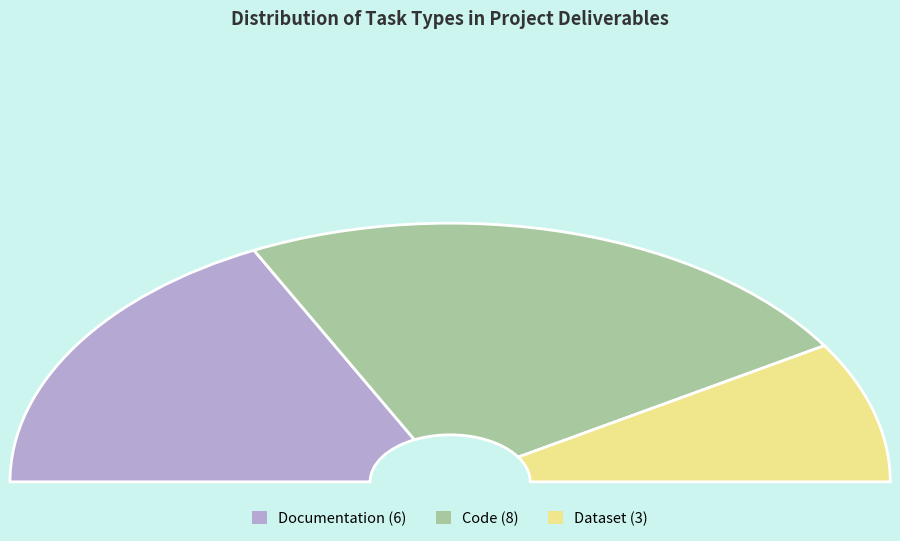

How many segments does this pie chart have?

3